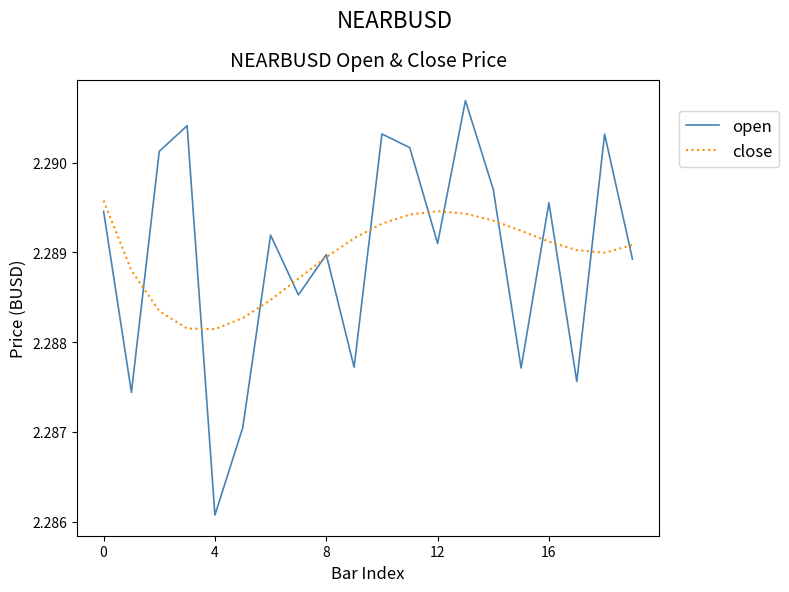

Which series has the widest spread of values?

open